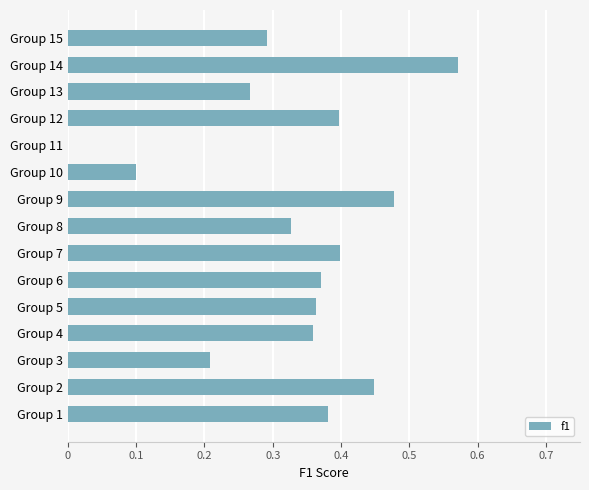

What is the change in value from Group 1 to Group 9?

+0.1